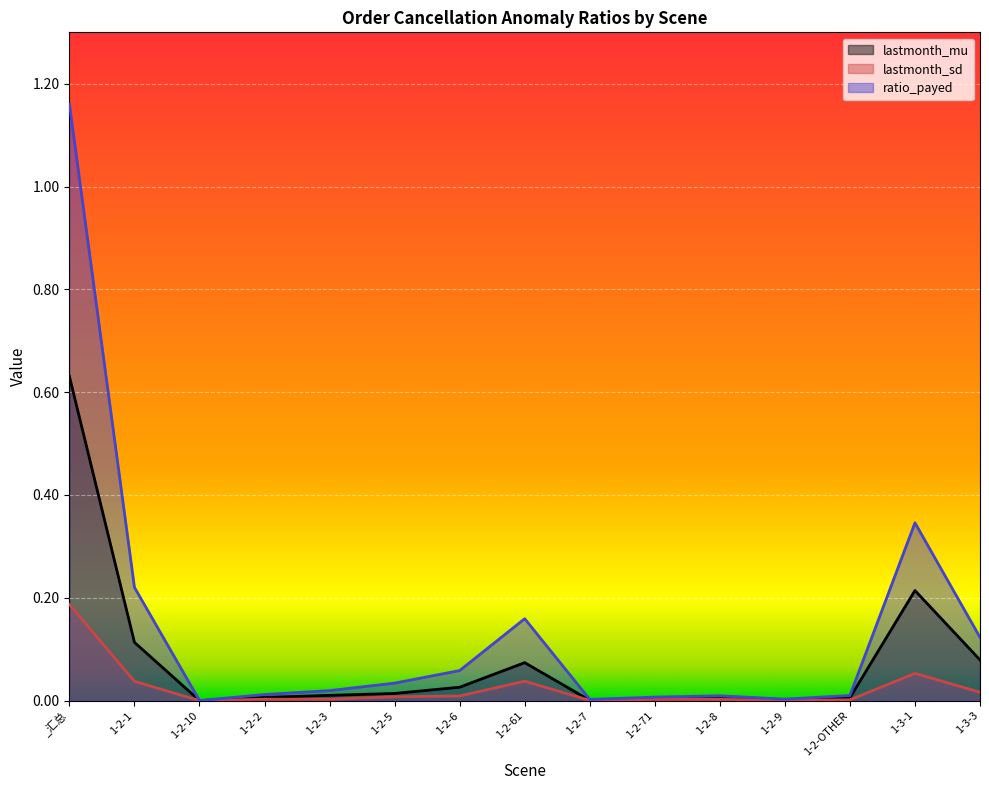

Rank the series at 1-2-2 from lowest to highest value.

lastmonth_sd, lastmonth_mu, ratio_payed